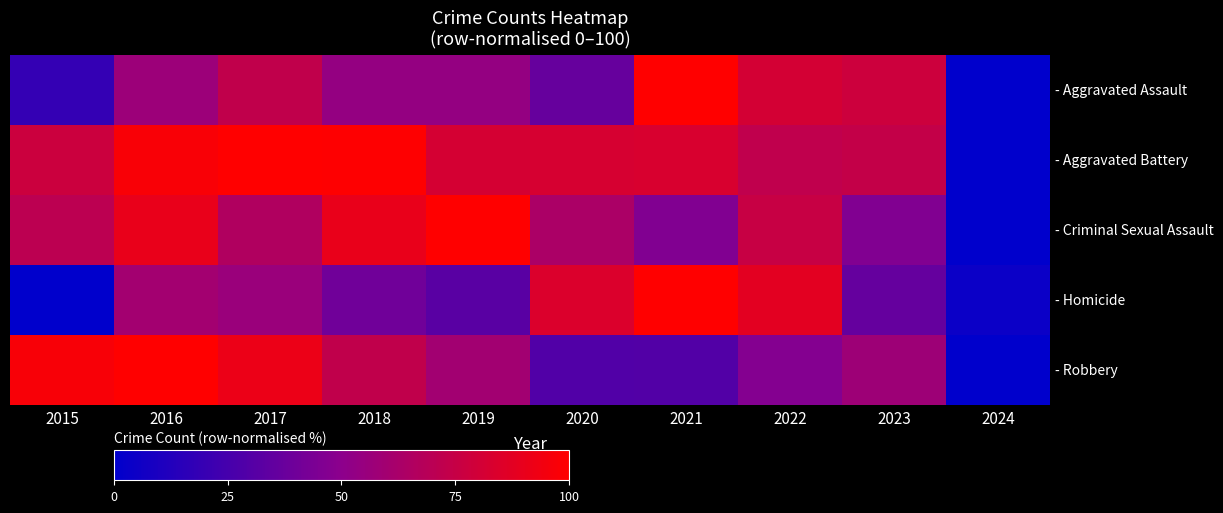

What is the difference between the highest and lowest values at 2024?

4.0